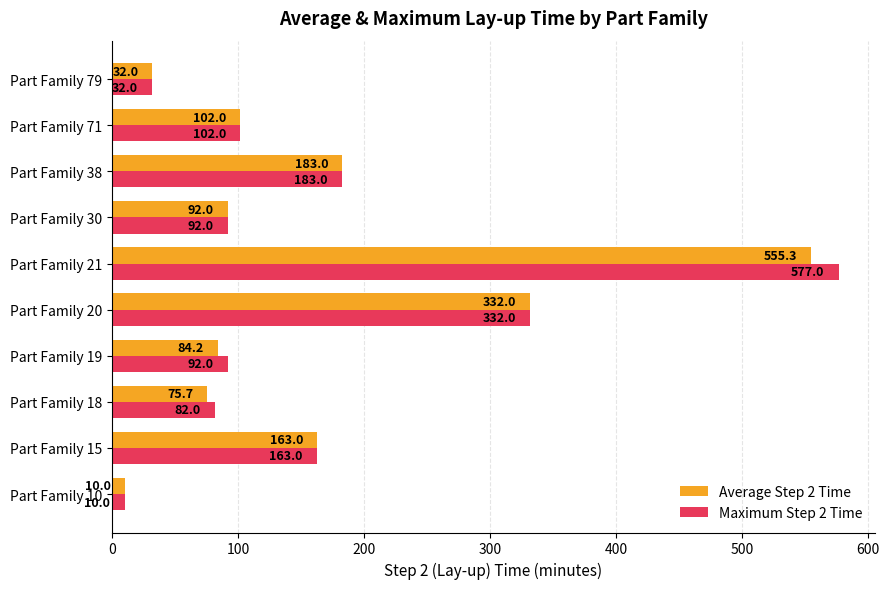

What is the maximum value shown in the chart?

577.0